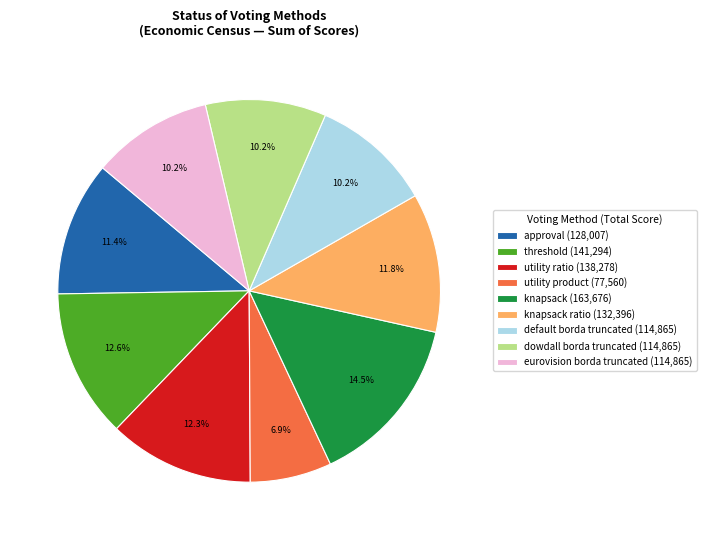

Which category has the biggest portion of the pie?

knapsack (163,676)